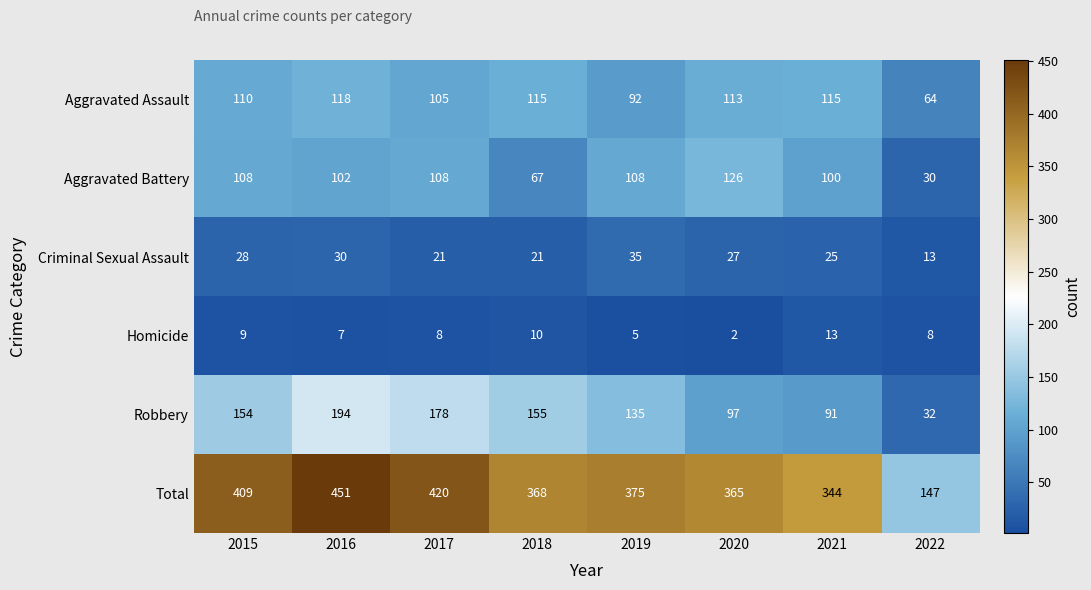

What is the smallest value displayed?

2